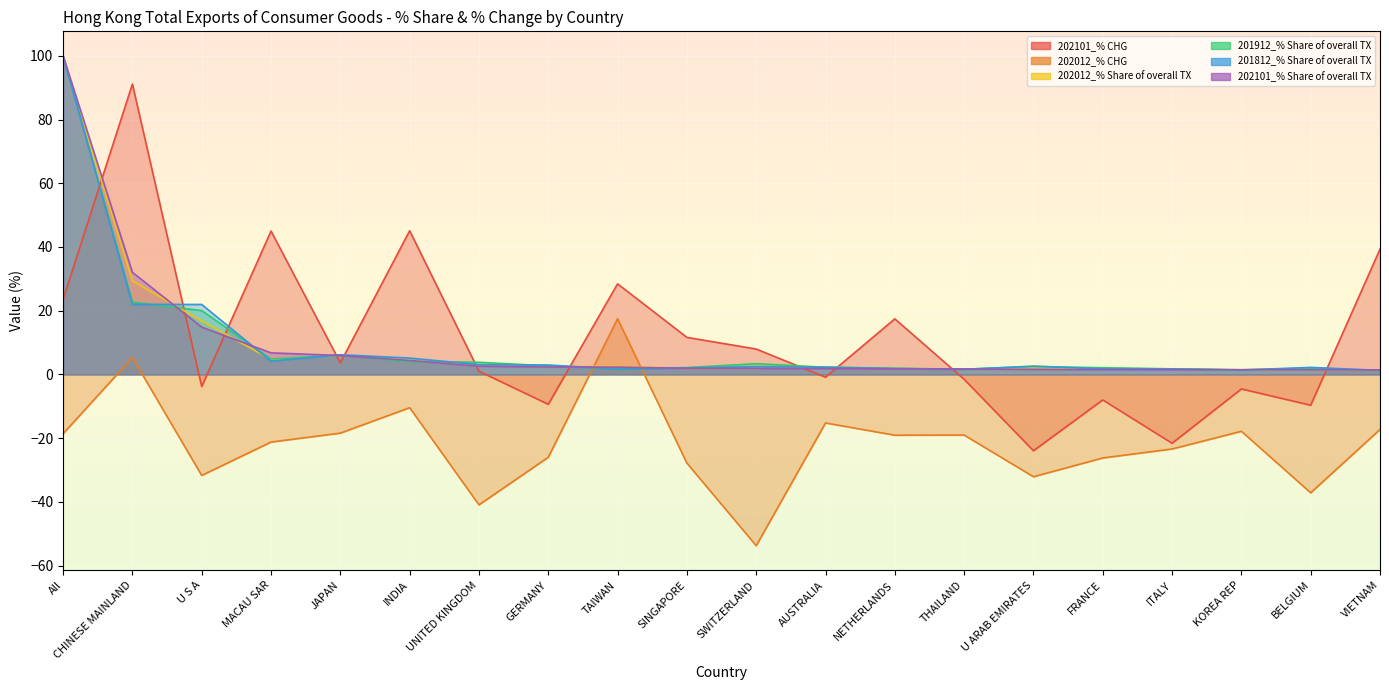

What is the label of the 3rd point from the right?

KOREA REP